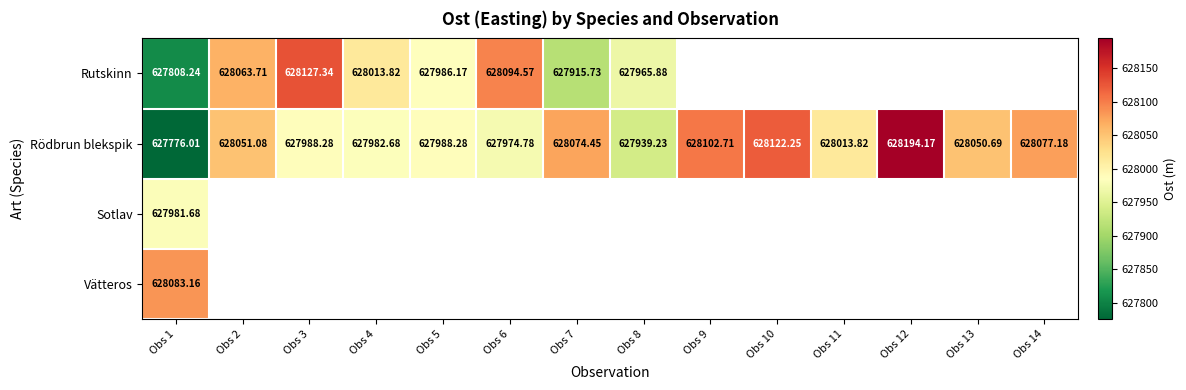

Rank the series at Obs 1 from highest to lowest value.

Vätteros, Sotlav, Rutskinn, Rödbrun blekspik